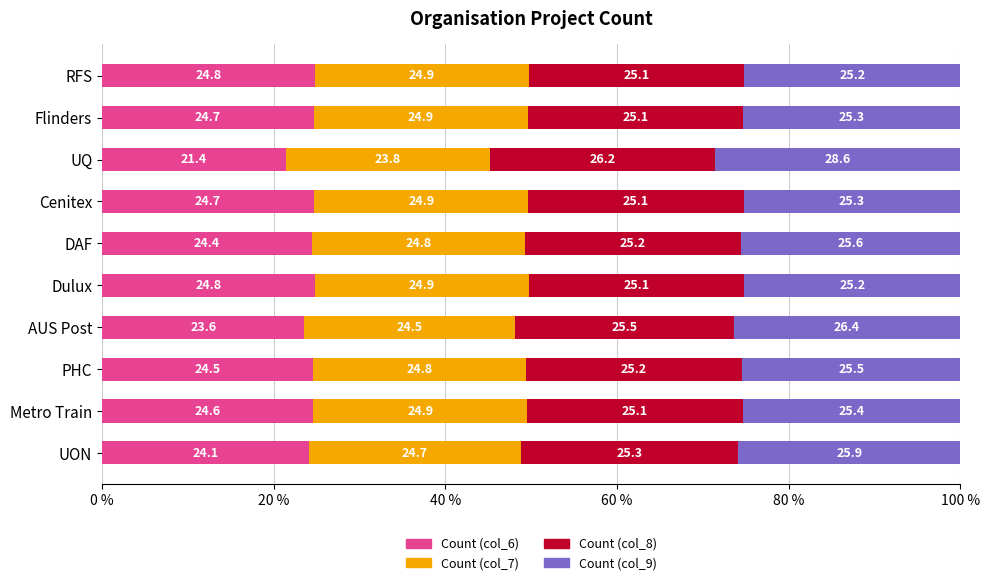

Read the Count (col_6) value at RFS.

24.8